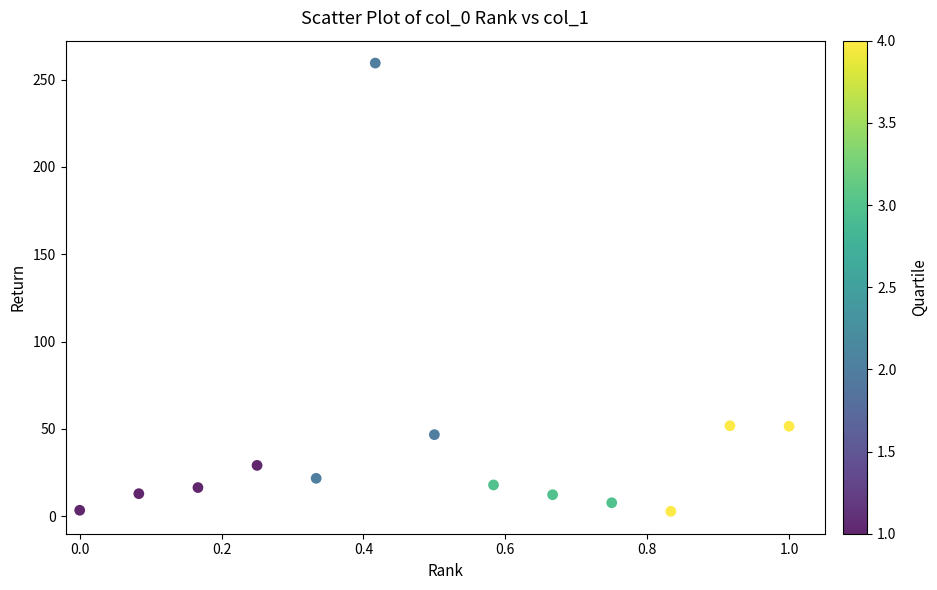

What is the range of X values (max minus min)?

1.0